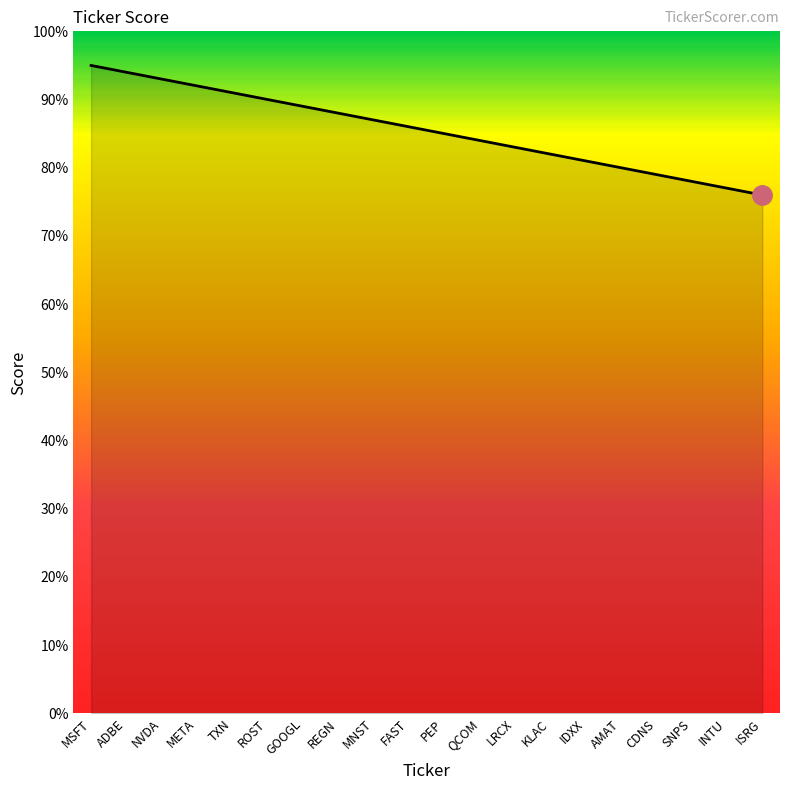

Is it true that the value at GOOGL is 0.3?

False